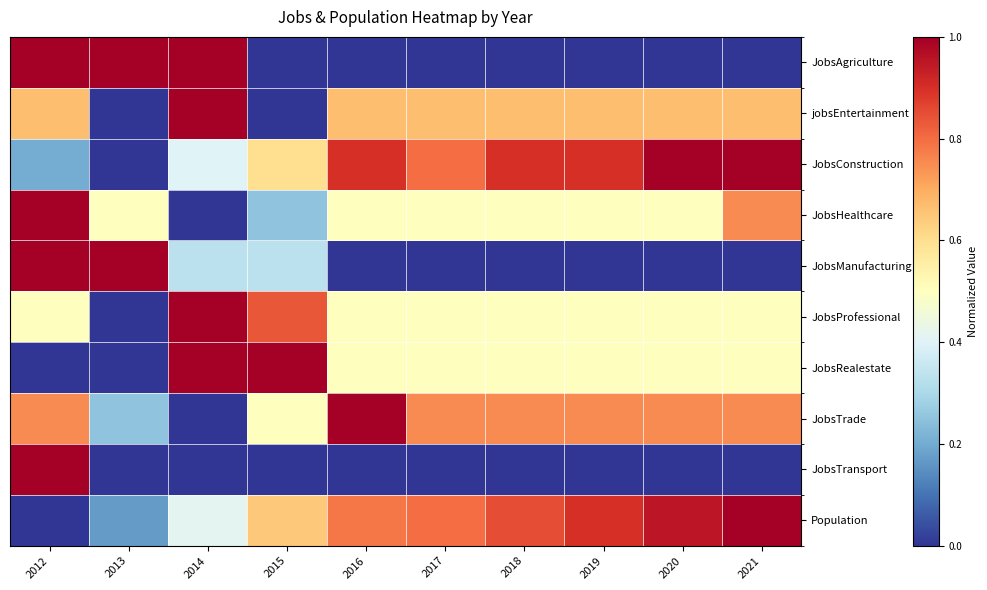

At how many categories does at least one series exceed 0?

10